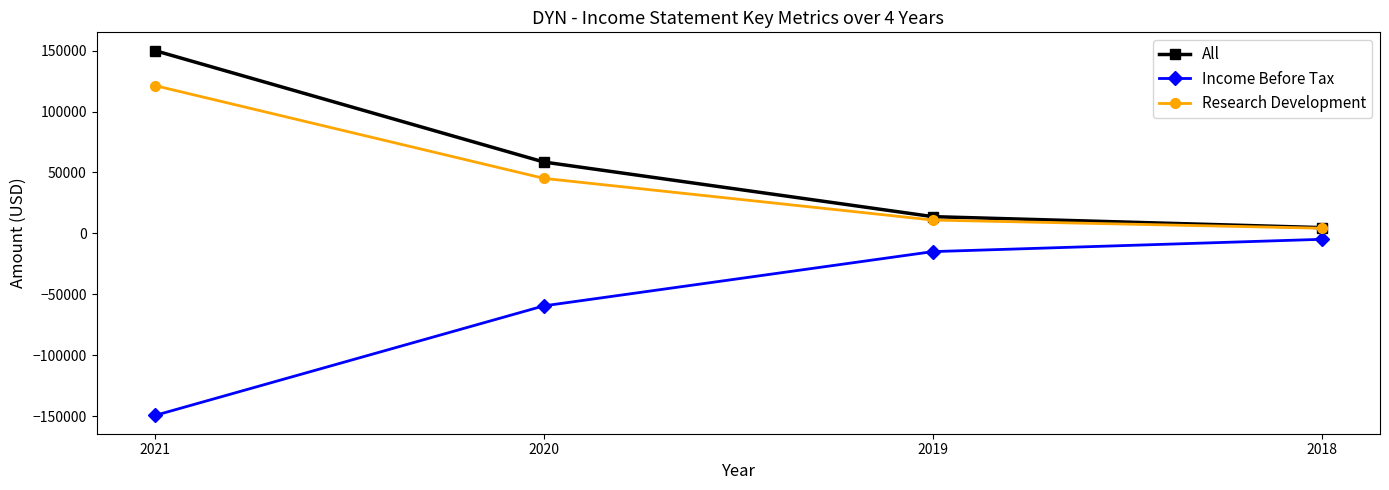

What is the maximum value shown in the chart?

150000